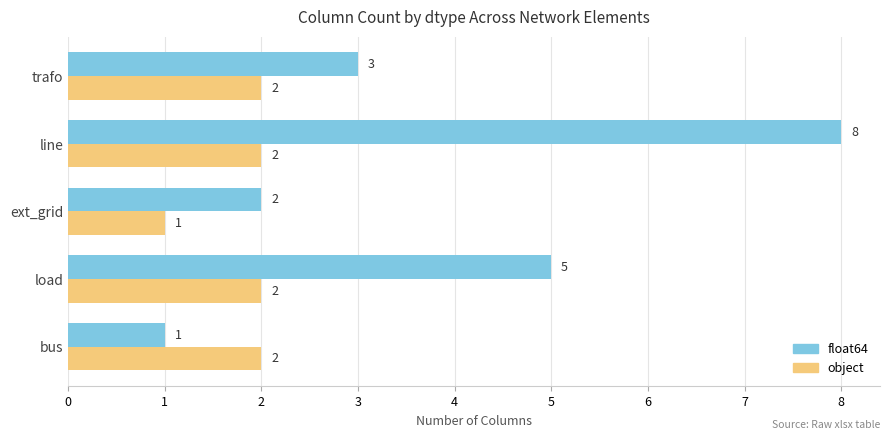

List the series in order of their peak value, highest first.

float64, object